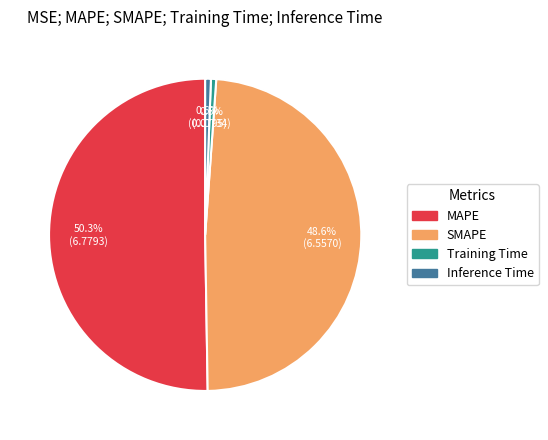

To the nearest percent, what is the combined percentage of SMAPE and MAPE?

99%